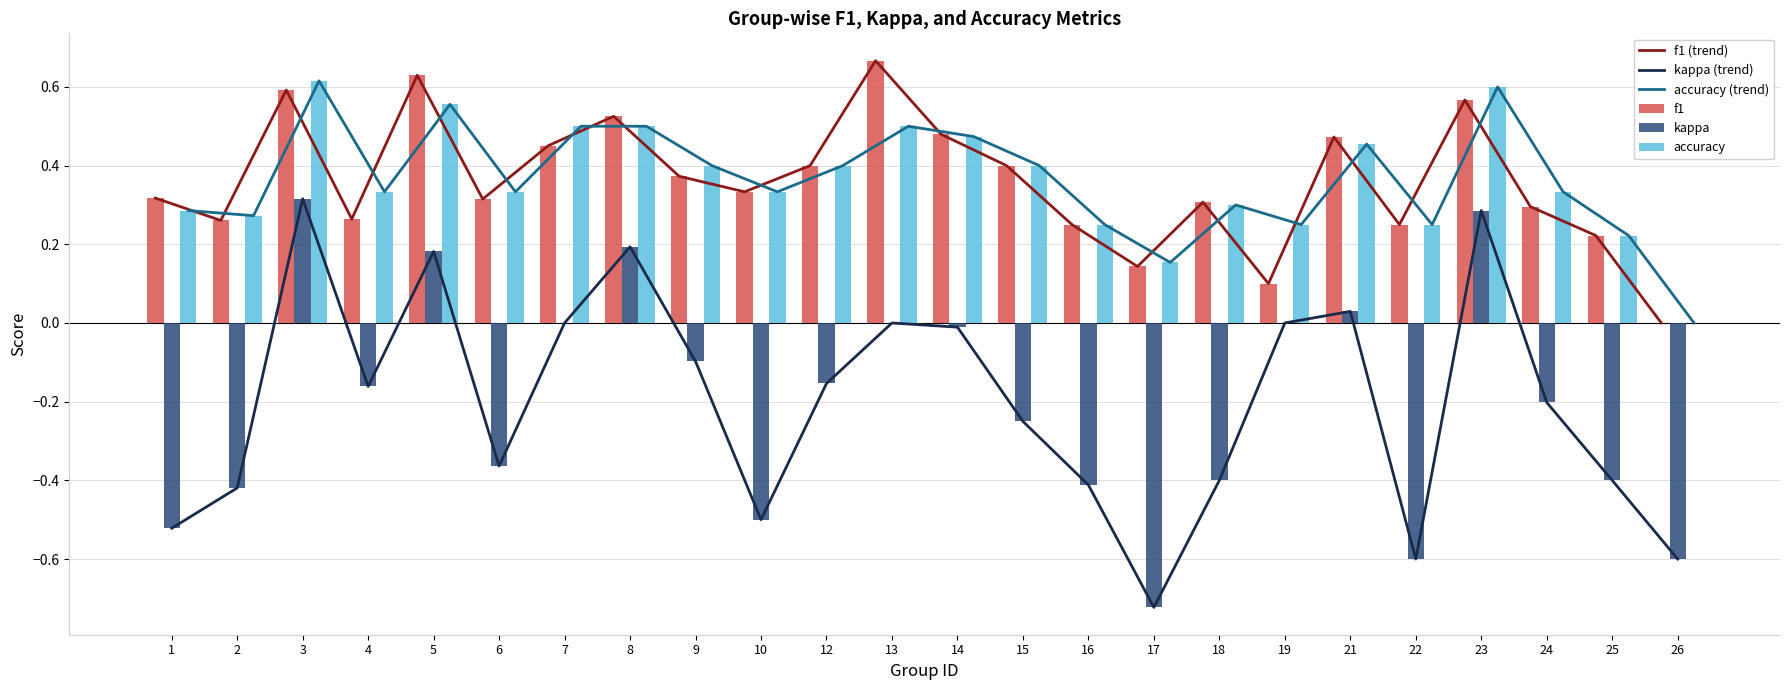

What is the total value across all series at 7?

1.9